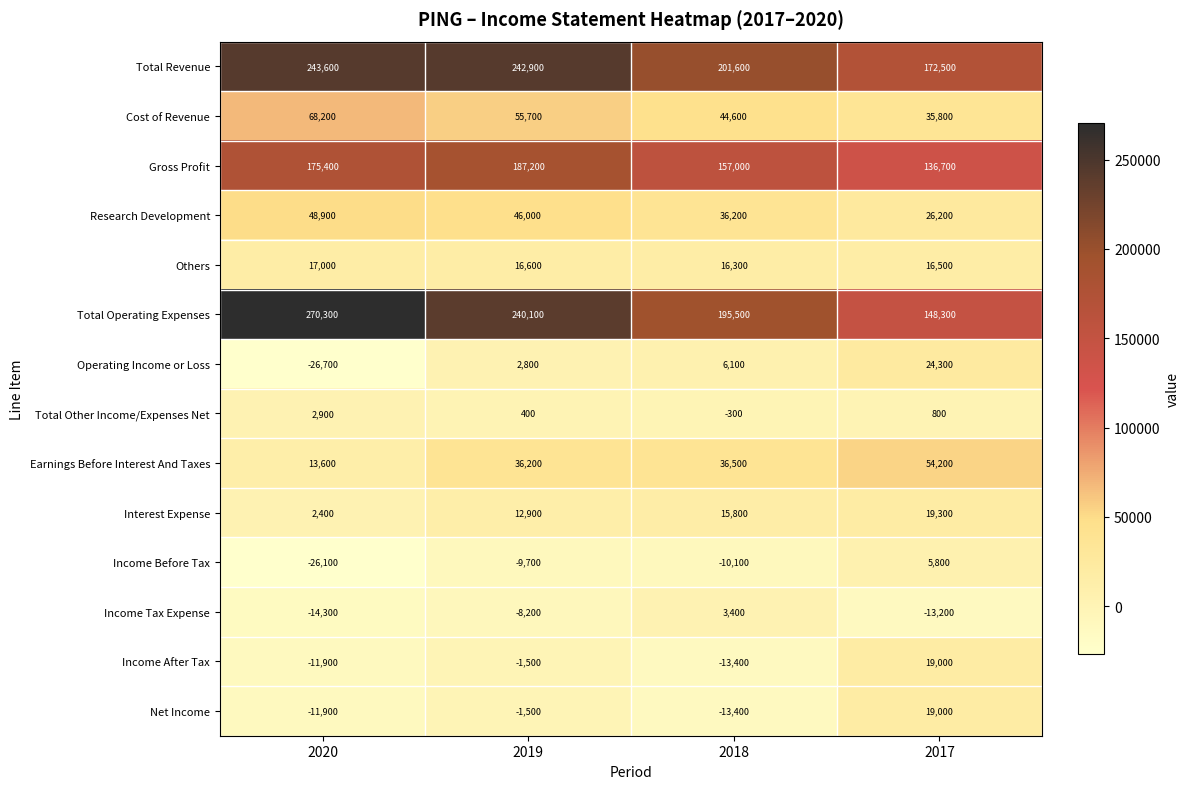

At which label is Net Income closest to 2800?

2019